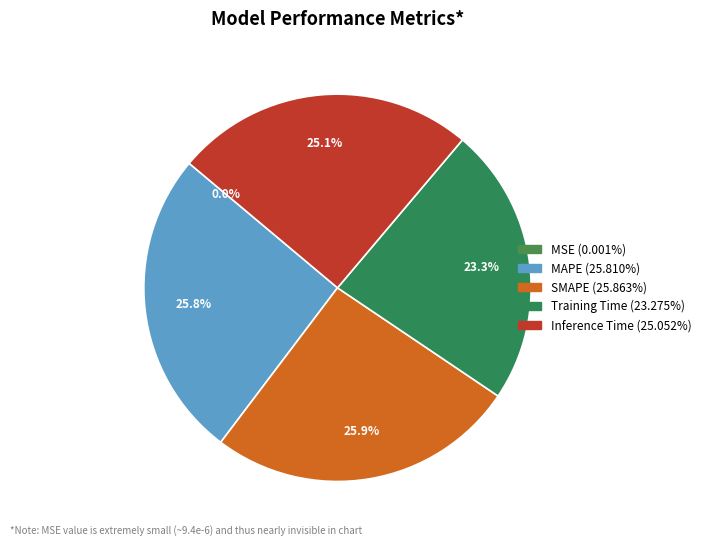

What is the smallest slice in the pie chart?

MSE